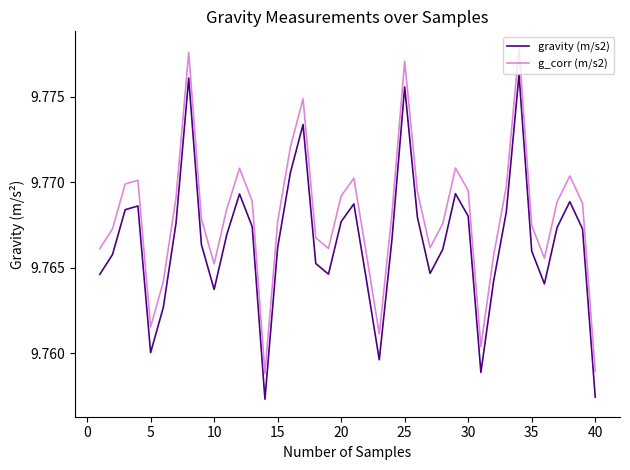

List the series in order of their overall mean, highest first.

g_corr (m/s2), gravity (m/s2)